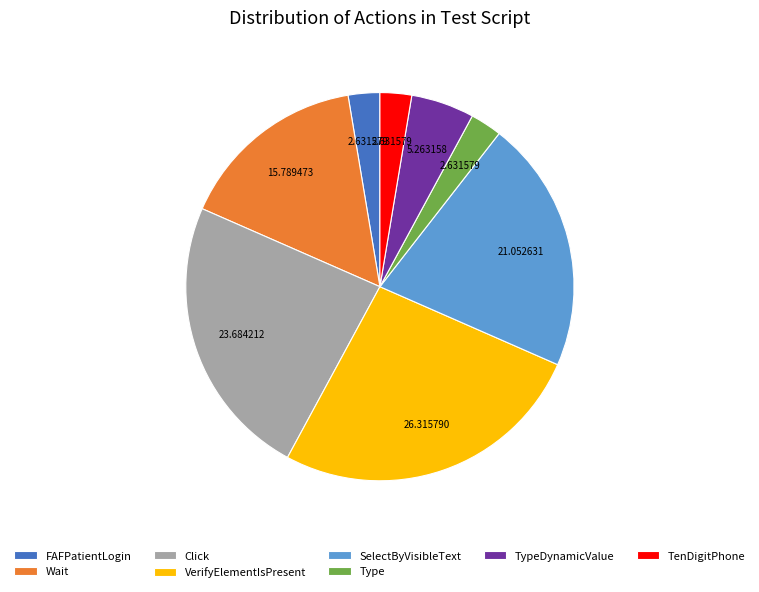

Which slice is the largest?

VerifyElementIsPresent